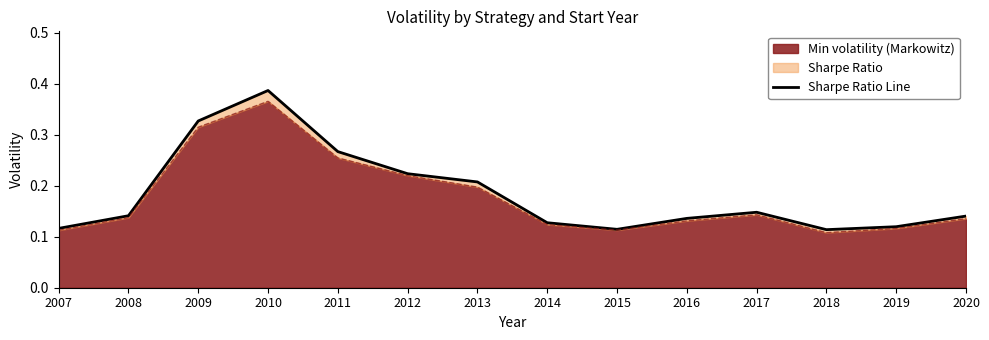

Reading left to right, list all the values displayed in this chart.

0.1	0.1	0.3	0.4	0.3	0.2	0.2	0.1	0.1	0.1	0.1	0.1	0.1	0.1